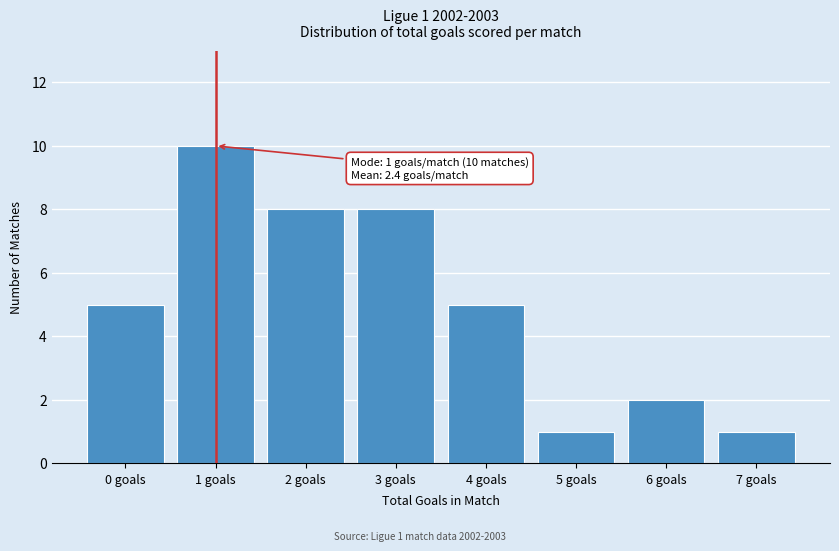

Reading left to right, list all the values displayed in this chart.

5	10	8	8	5	1	2	1